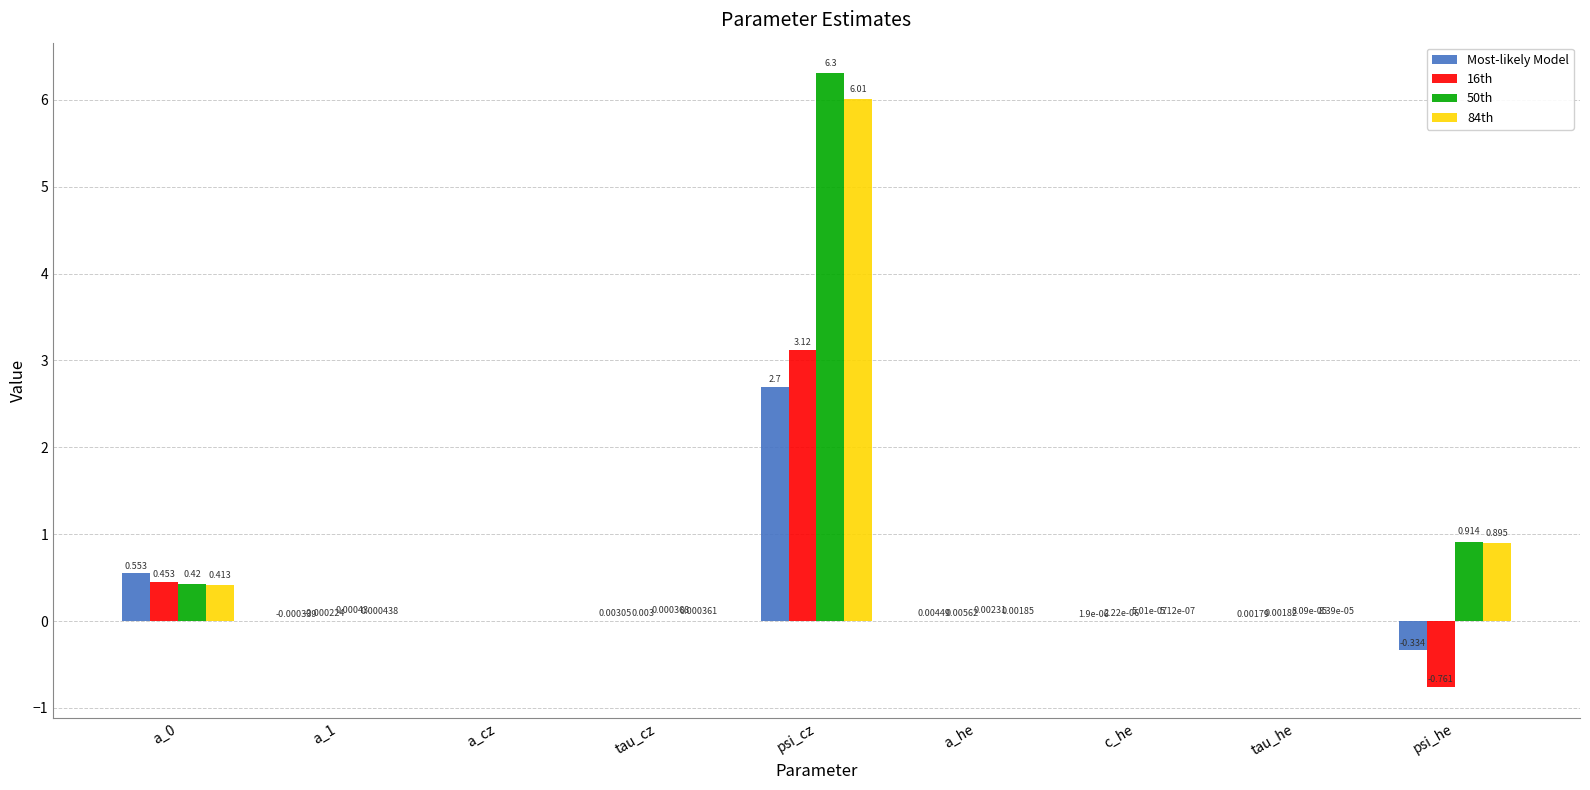

Is the value of Most-likely Model at tau_he greater than the value of 50th at a_cz?

Yes